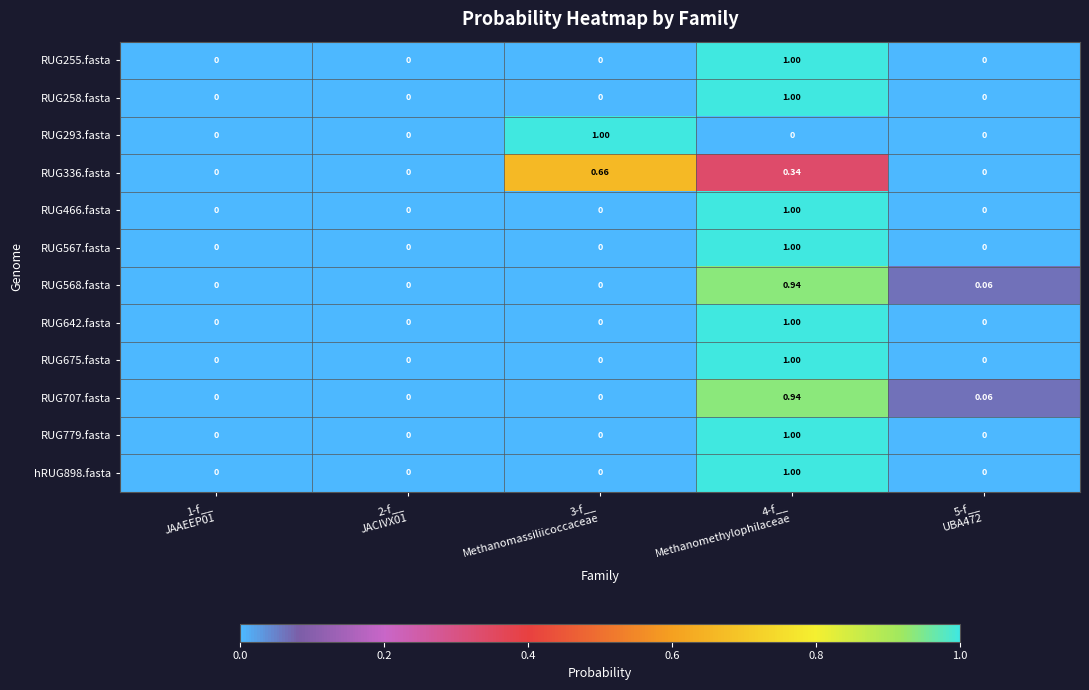

How many data points does each series have?

5